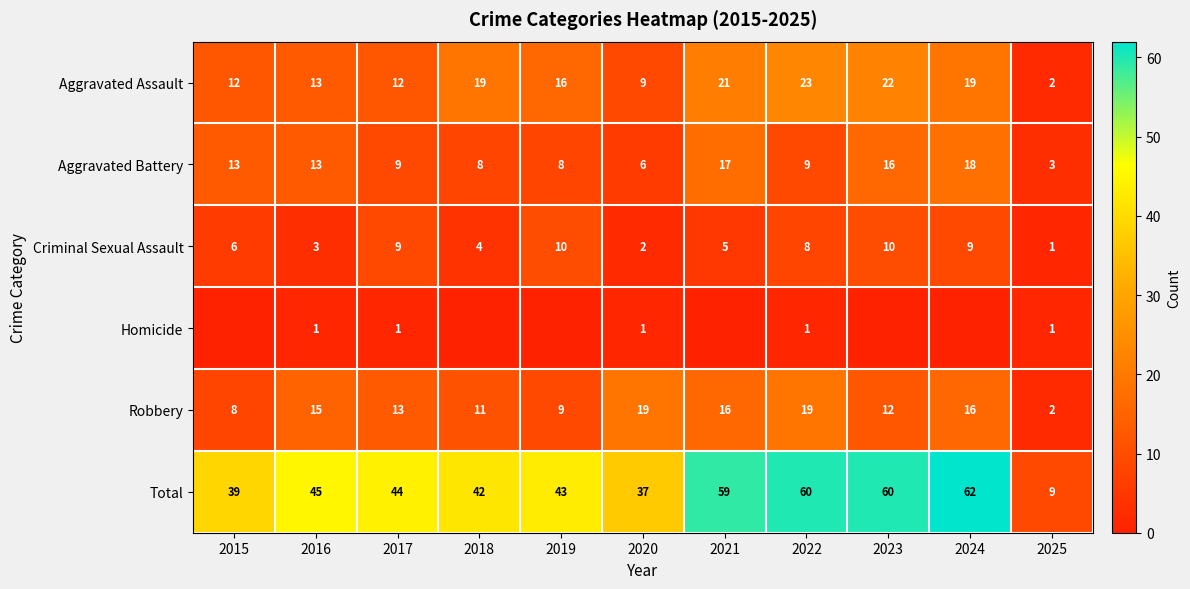

What is the sum of all Robbery values?

140